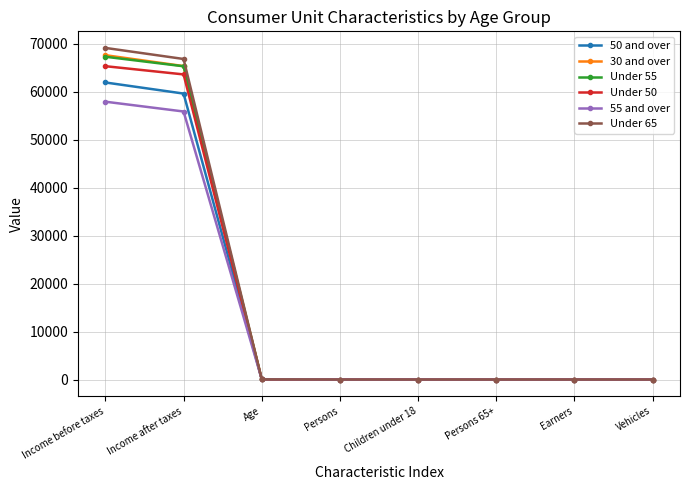

Which series has the largest range (max minus min)?

Under 65